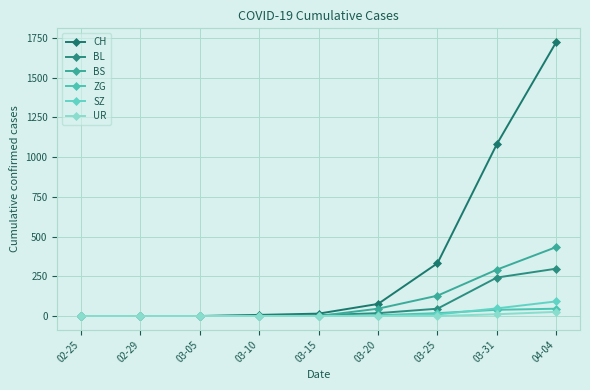

Which series changed the most between 02-29 and 03-15?

CH